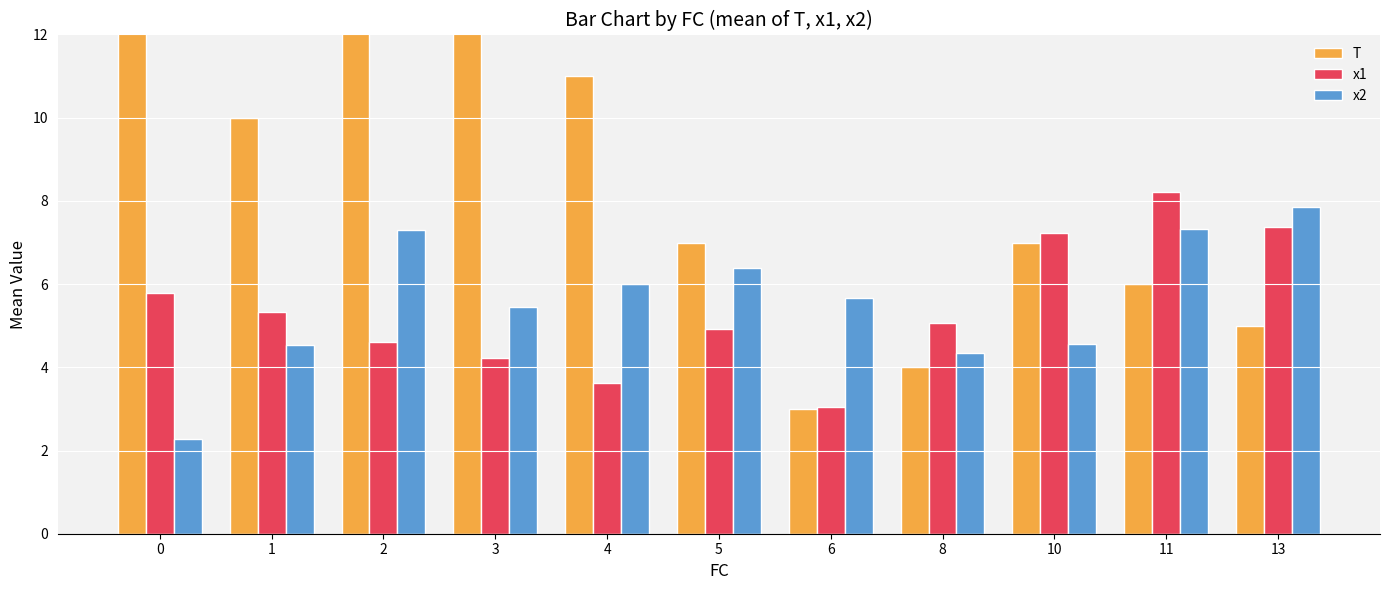

Which category has the lowest value in the T series?

6